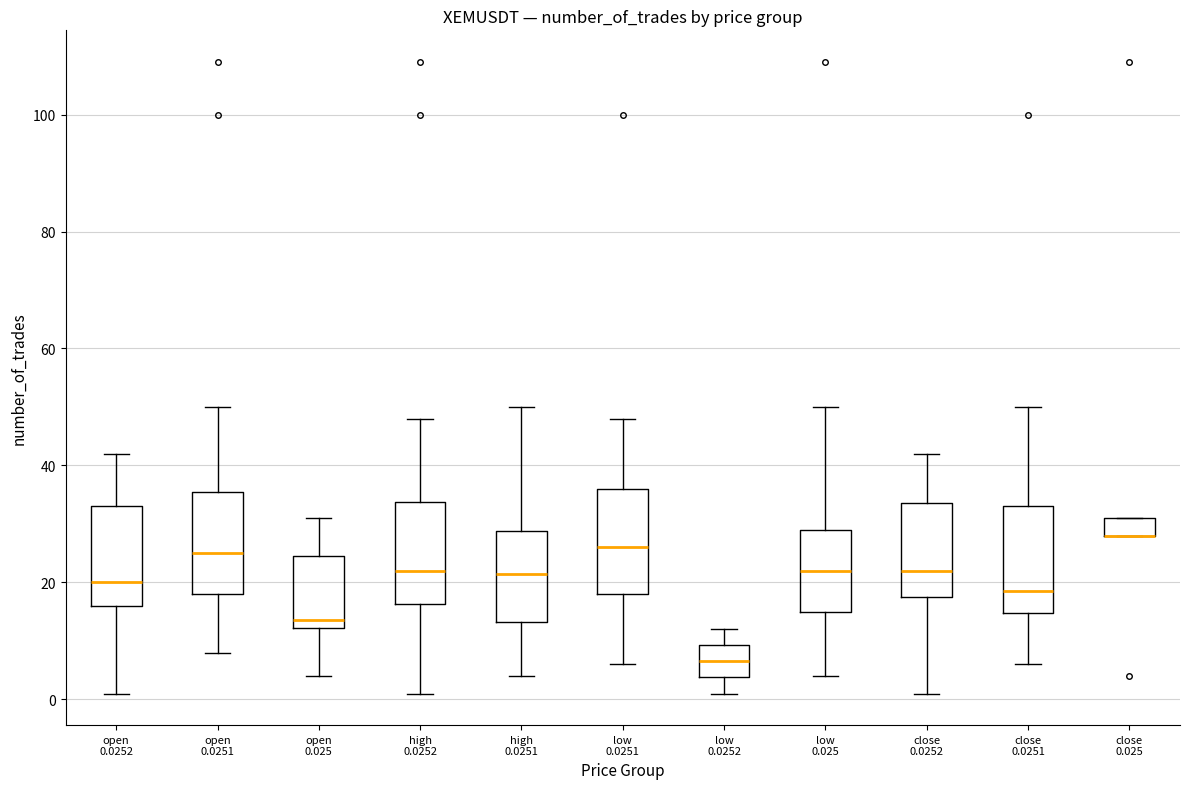

Reading left to right, read every box against the y-axis: the position of its median line, the range the box covers, and the ends of its whiskers. The values are not printed on the chart, so give them approximately, as read against the axis.

open 0.0252: median 20, box 16 to 34, whiskers 2 to 42
open 0.0251: median 26, box 18 to 36, whiskers 8 to 50
open 0.025: median 14, box 12 to 24, whiskers 4 to 32
high 0.0252: median 22, box 16 to 34, whiskers 2 to 48
high 0.0251: median 22, box 14 to 28, whiskers 4 to 50
low 0.0251: median 26, box 18 to 36, whiskers 6 to 48
low 0.0252: median 6, box 4 to 10, whiskers 2 to 12
low 0.025: median 22, box 16 to 30, whiskers 4 to 50
close 0.0252: median 22, box 18 to 34, whiskers 2 to 42
close 0.0251: median 18, box 14 to 34, whiskers 6 to 50
close 0.025: median 28 (drawn on the box's lower edge), box 28 to 32, whiskers 28 to 32